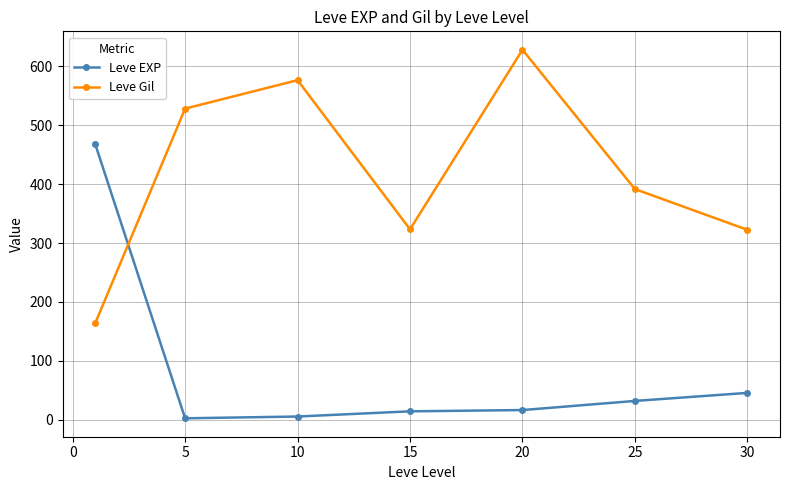

True or false: Leve EXP and Leve Gil cross at least once.

True